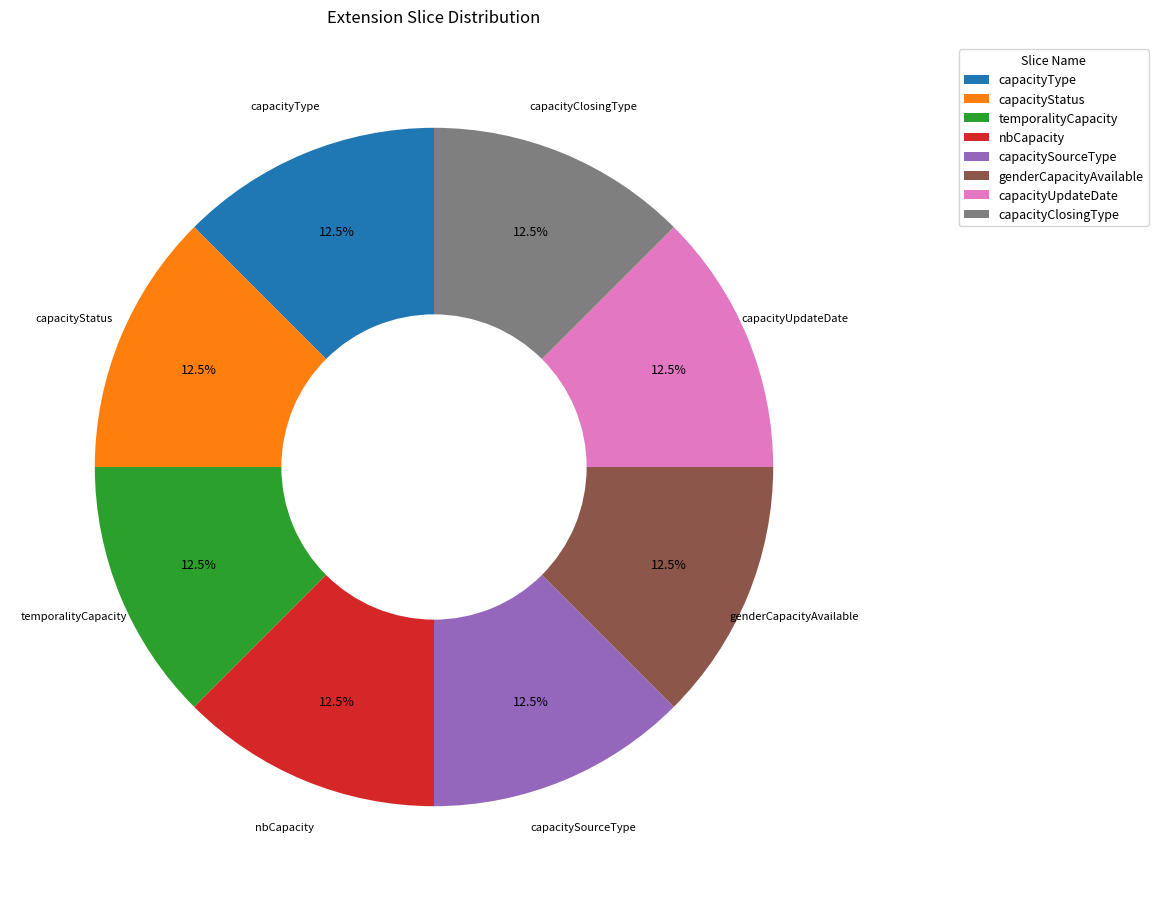

Count the number of slices in the pie.

8